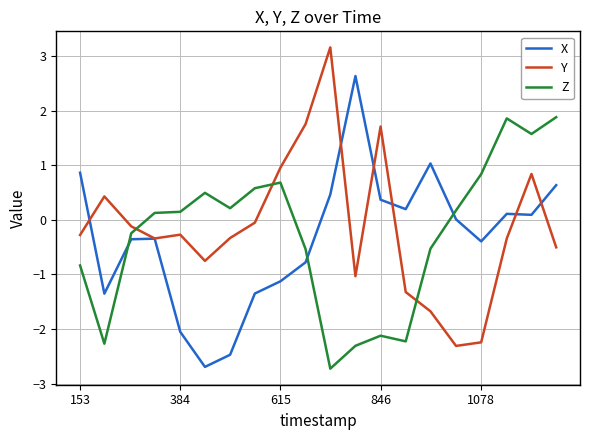

How many intersections are there between Y and Z?

3